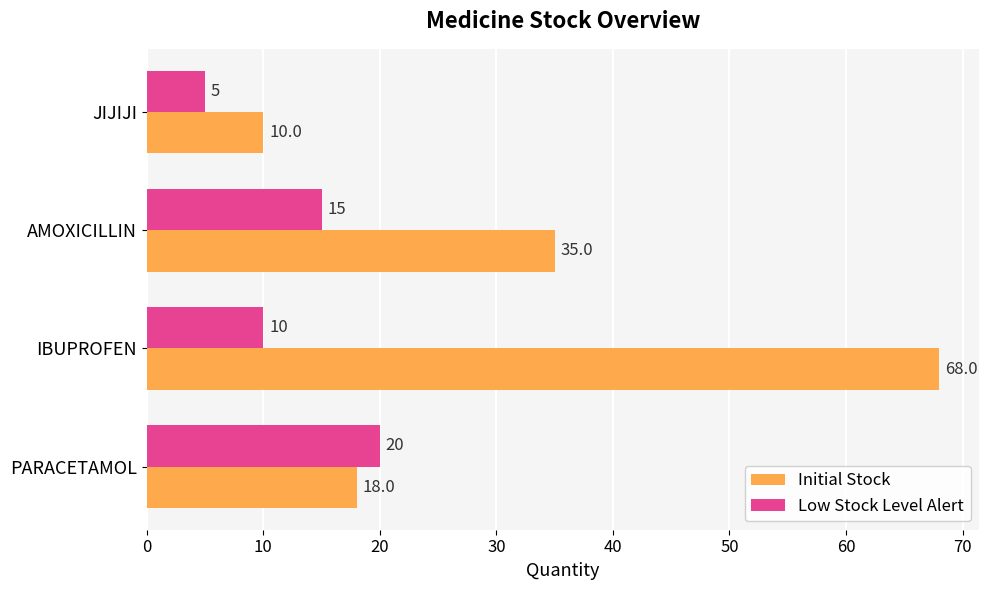

List the series in order of their overall mean, highest first.

Initial Stock, Low Stock Level Alert